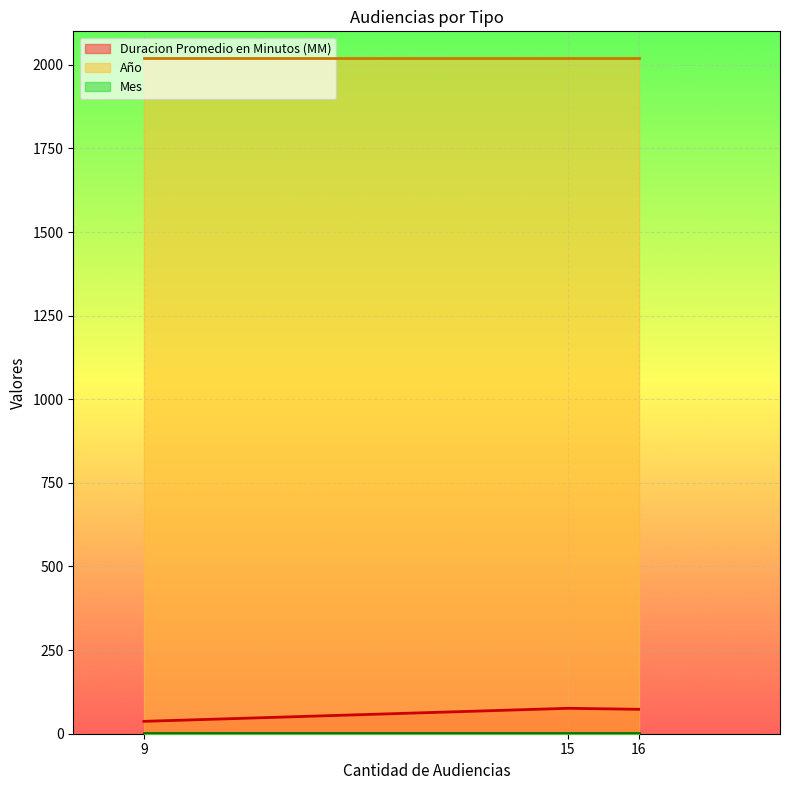

What is the sum of all Año values?

6063